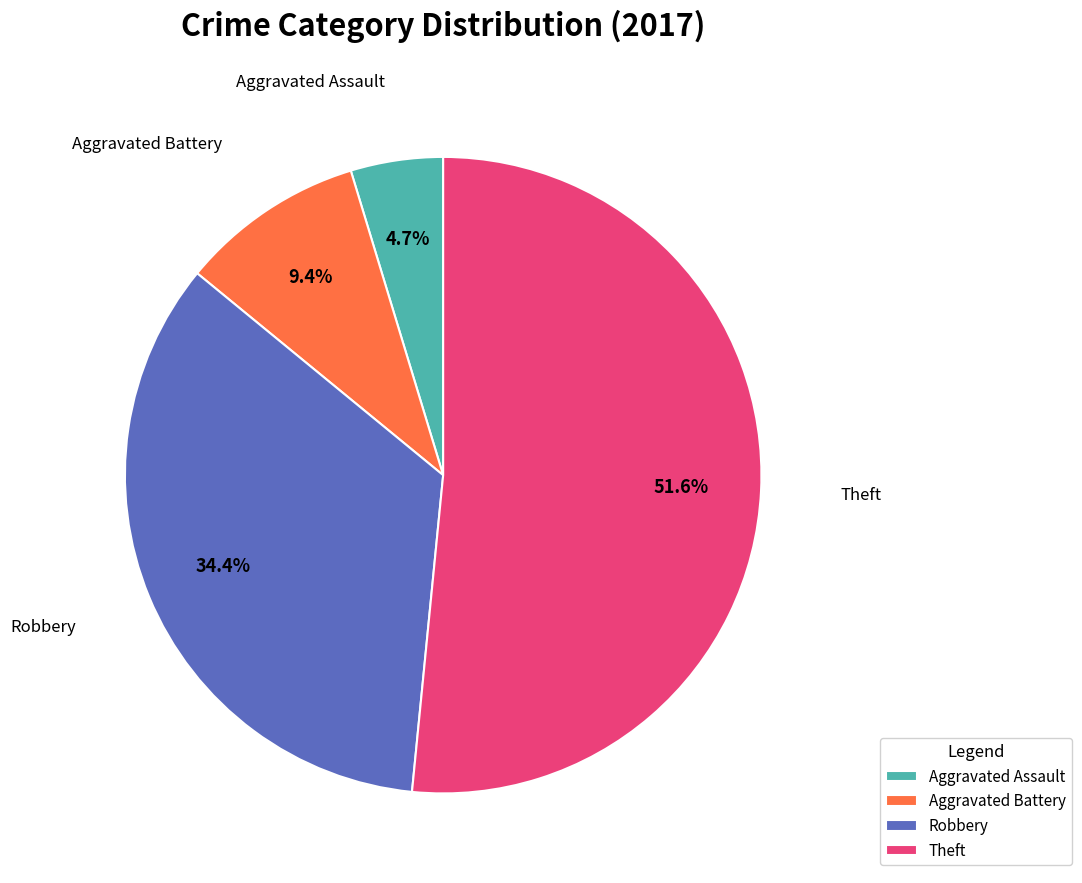

Do Robbery and Aggravated Battery together represent more than half of the pie?

No